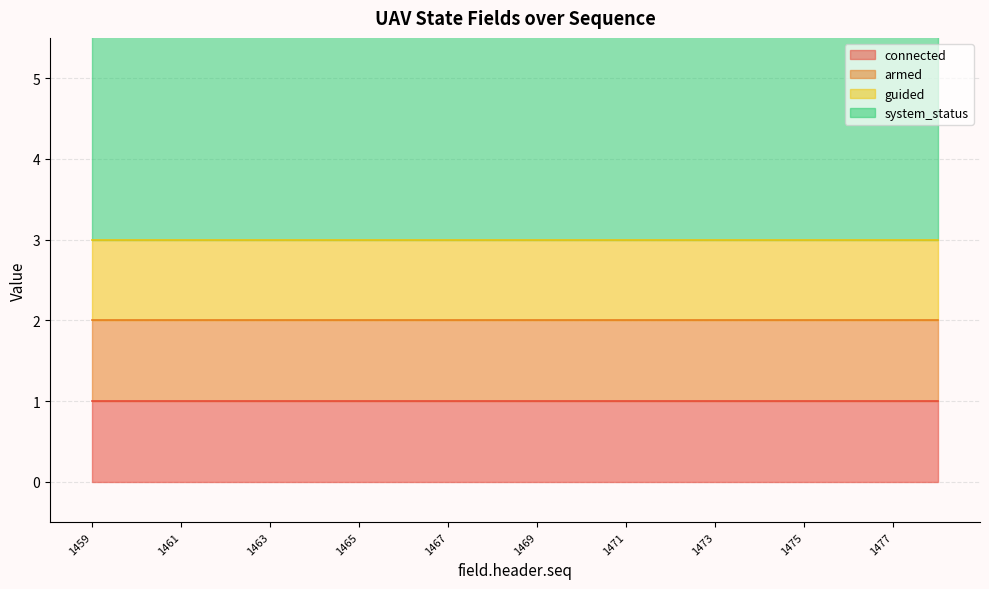

Reading left to right, extract all data points from this chart.

connected: 1	1	1	1	1	1	1	1	1	1	1	1	1	1	1	1	1	1	1	1
armed: 1	1	1	1	1	1	1	1	1	1	1	1	1	1	1	1	1	1	1	1
guided: 1	1	1	1	1	1	1	1	1	1	1	1	1	1	1	1	1	1	1	1
system_status: 4	4	4	4	4	4	4	4	4	4	4	4	4	4	4	4	4	4	4	4